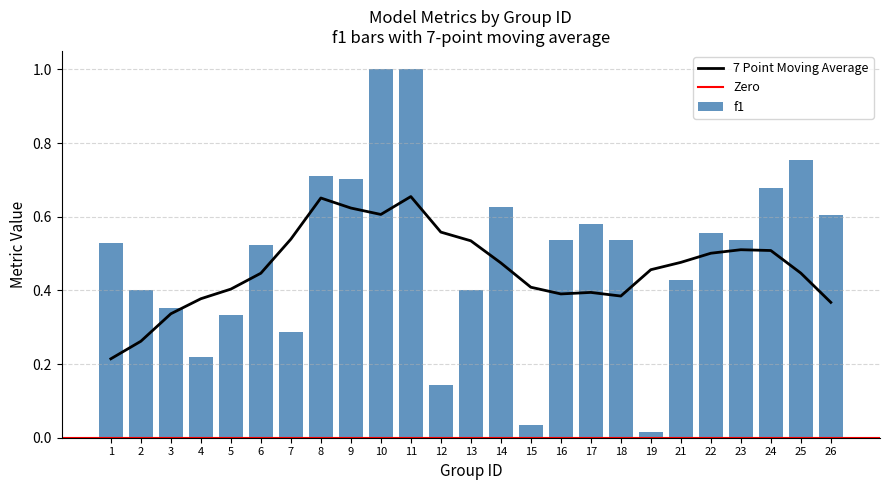

True or false: 7 Point Moving Average has a value of 0.2 at 12.

False